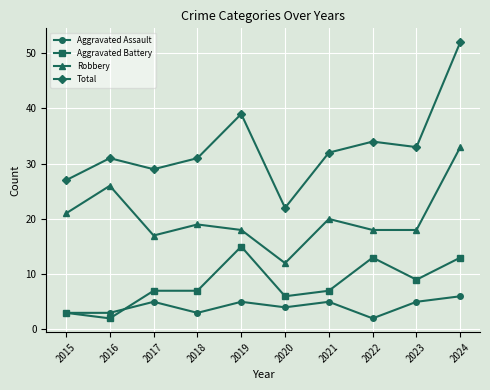

Reading left to right, transcribe all the data shown in this chart.

Aggravated Assault: 3	3	5	3	5	4	5	2	5	6
Aggravated Battery: 3	2	7	7	15	6	7	13	9	13
Robbery: 21	26	17	19	18	12	20	18	18	33
Total: 27	31	29	31	39	22	32	34	33	52